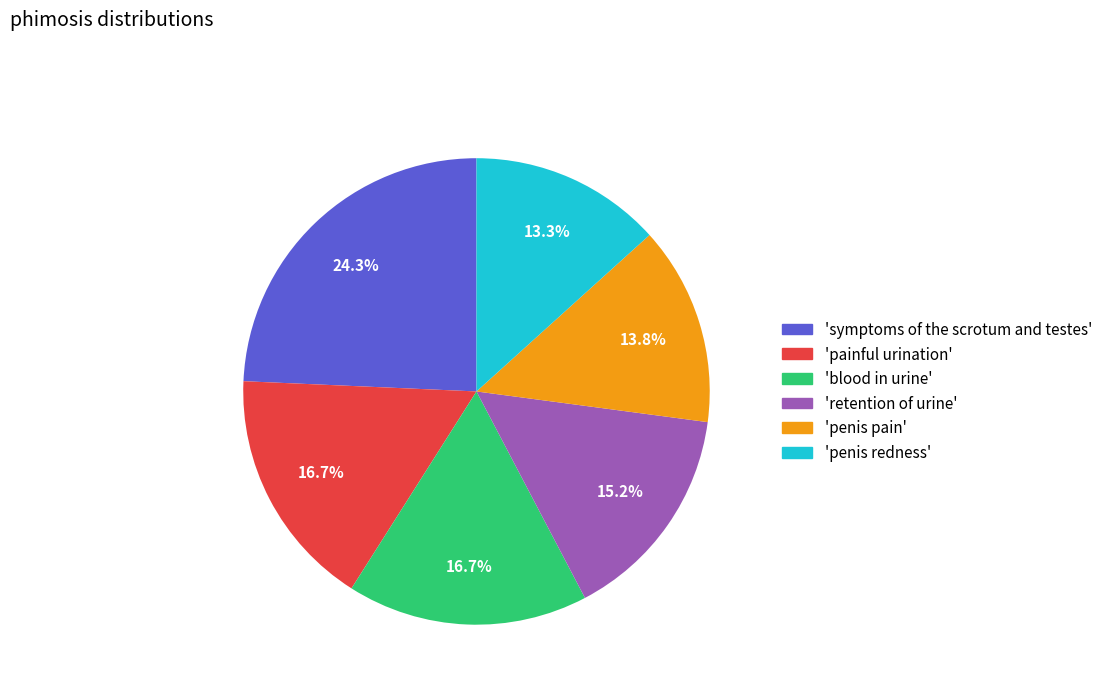

Is there a majority slice in this chart?

No